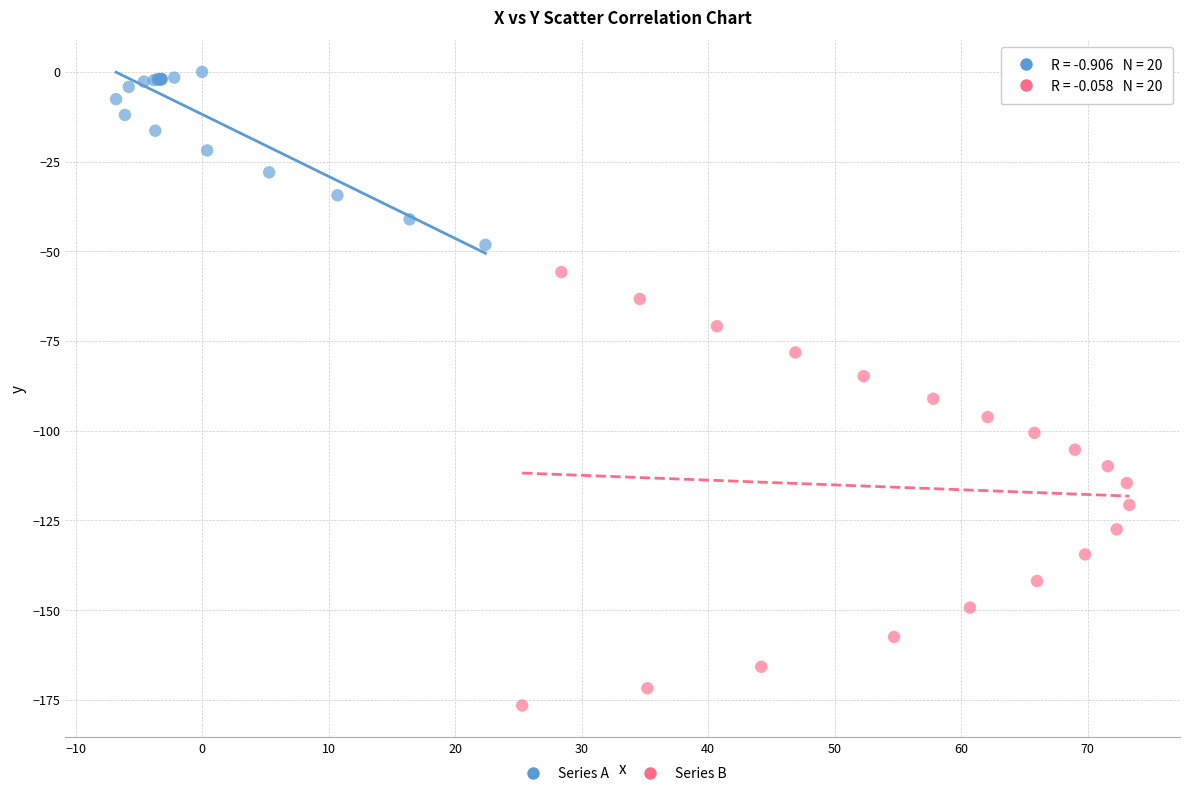

Which series contains the lowest Y value?

Series B